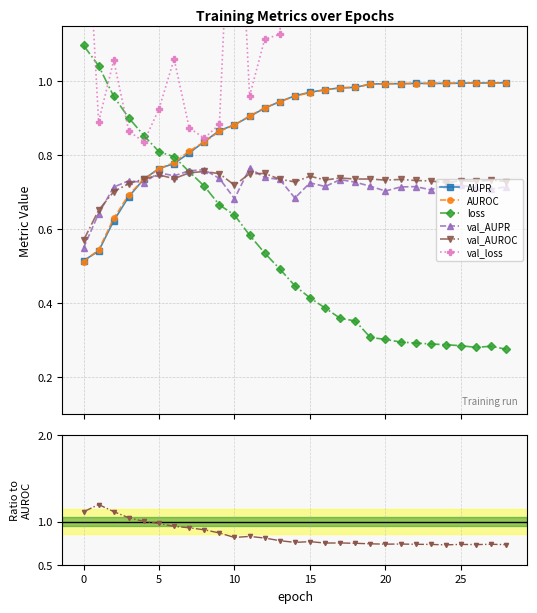

True or false: AUPR has more than 1 points higher than both neighbors.

True